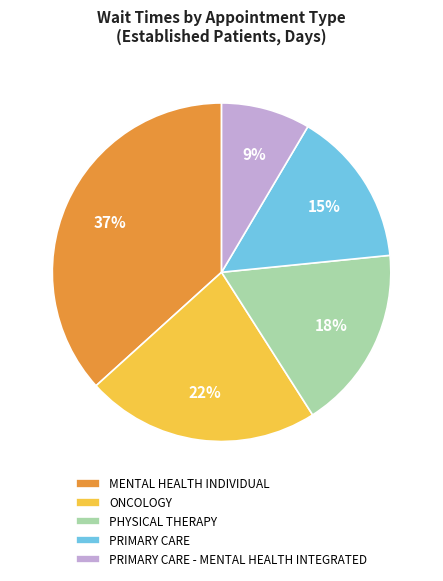

Is the sum of ONCOLOGY and PRIMARY CARE - MENTAL HEALTH INTEGRATED greater than half?

No